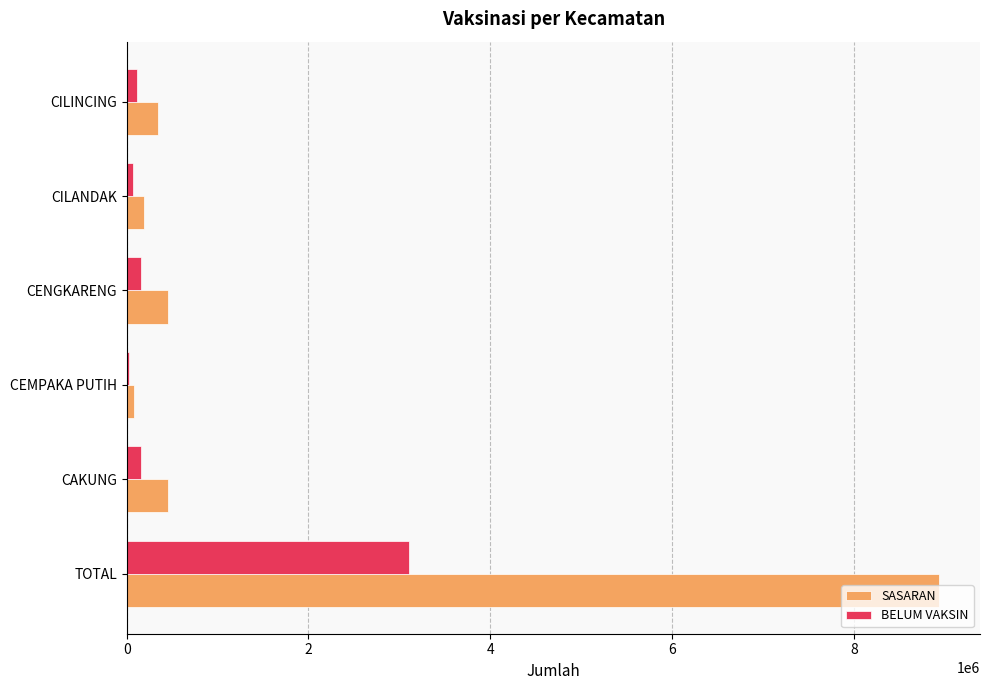

Is the value of BELUM VAKSIN at CILINCING greater than the value of SASARAN at CAKUNG?

No